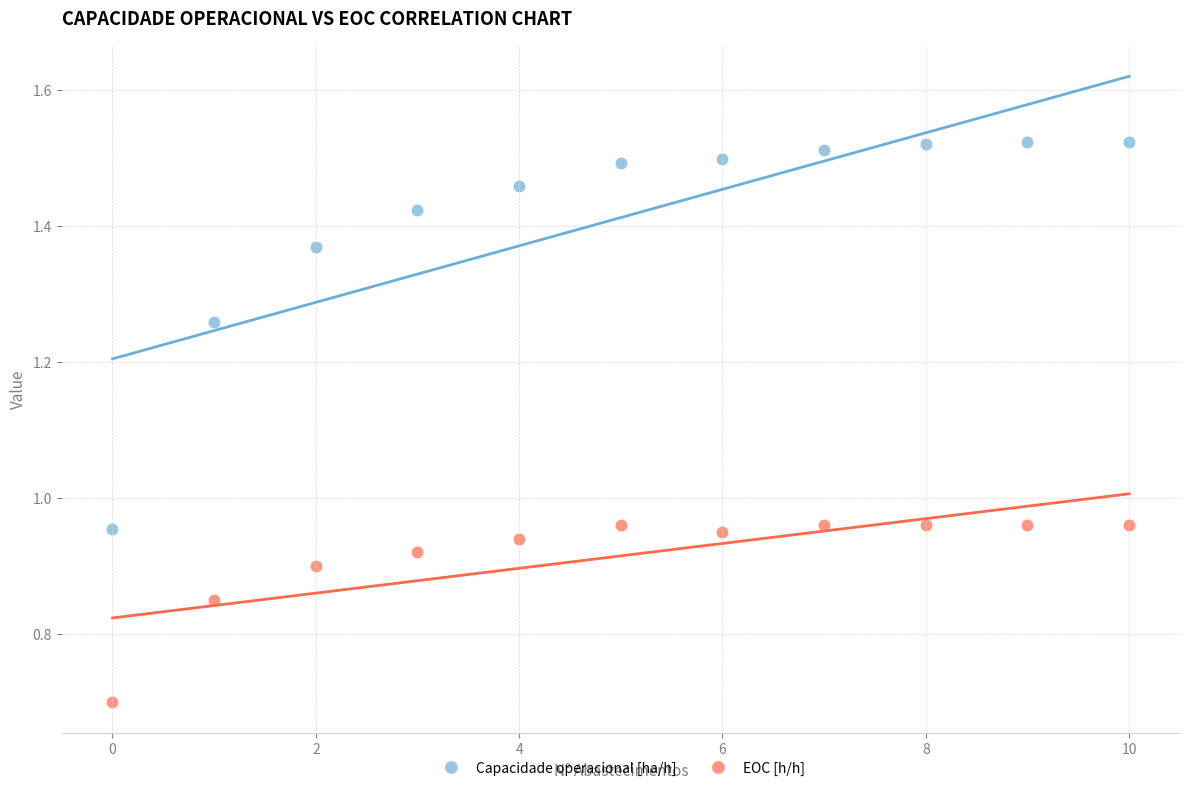

Which series contains the lowest Y value?

EOC [h/h]